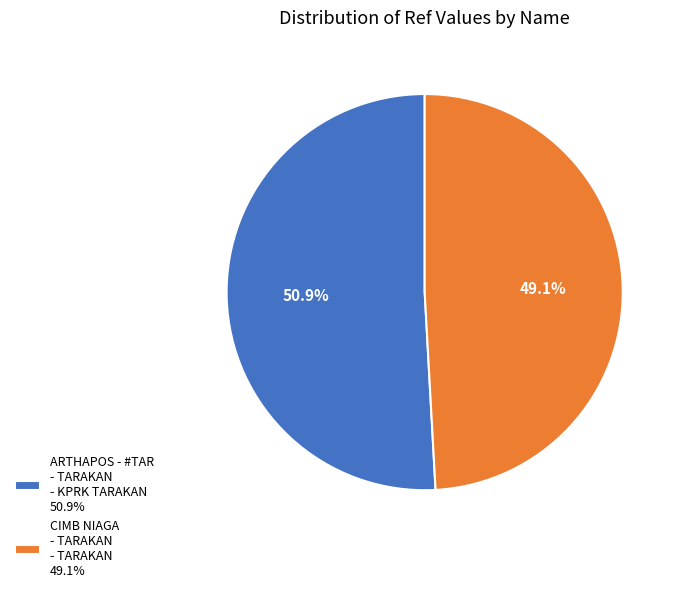

What is the ratio of the value at ARTHAPOS - #TAR - TARAKAN - KPRK TARAKAN 50.9% to the value at CIMB NIAGA - TARAKAN - TARAKAN 49.1%?

1.0